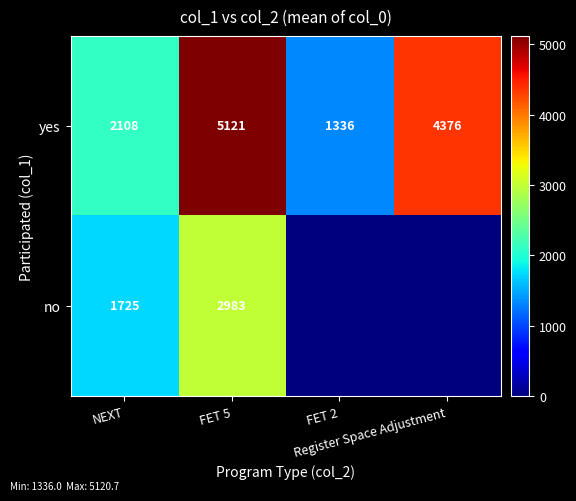

What is the difference between the maximum and minimum values in the yes series?

3785